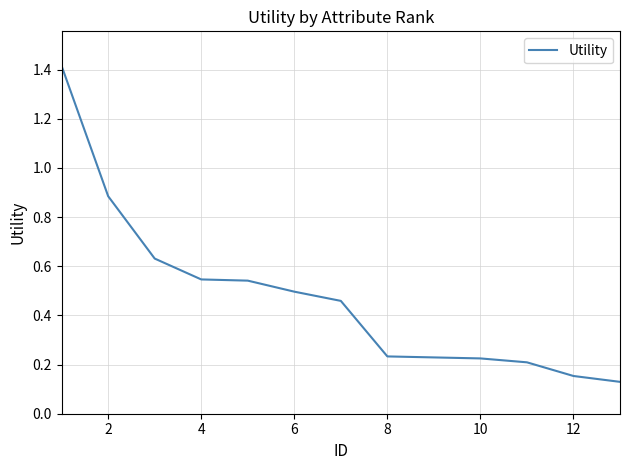

What is the maximum value shown in the chart?

1.4